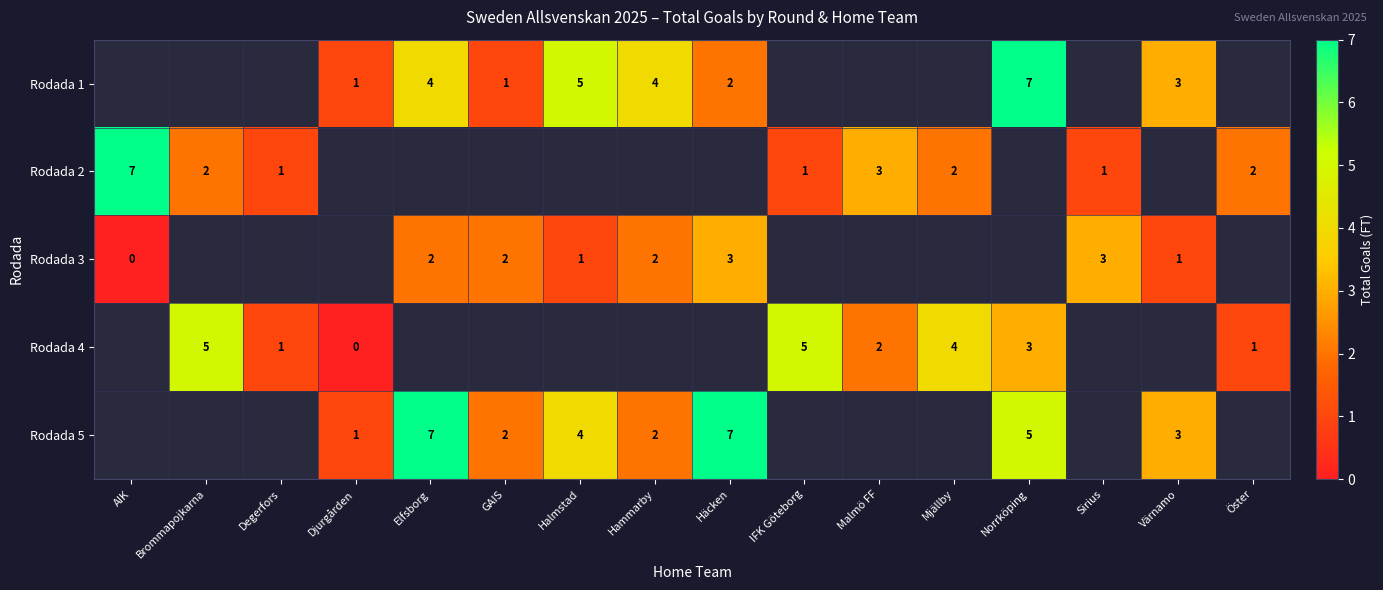

Which has a higher value, Degerfors or Mjällby?

Mjällby